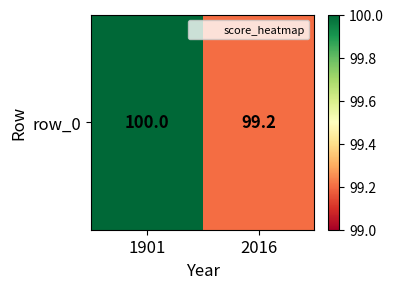

What is the greatest value displayed?

100.0